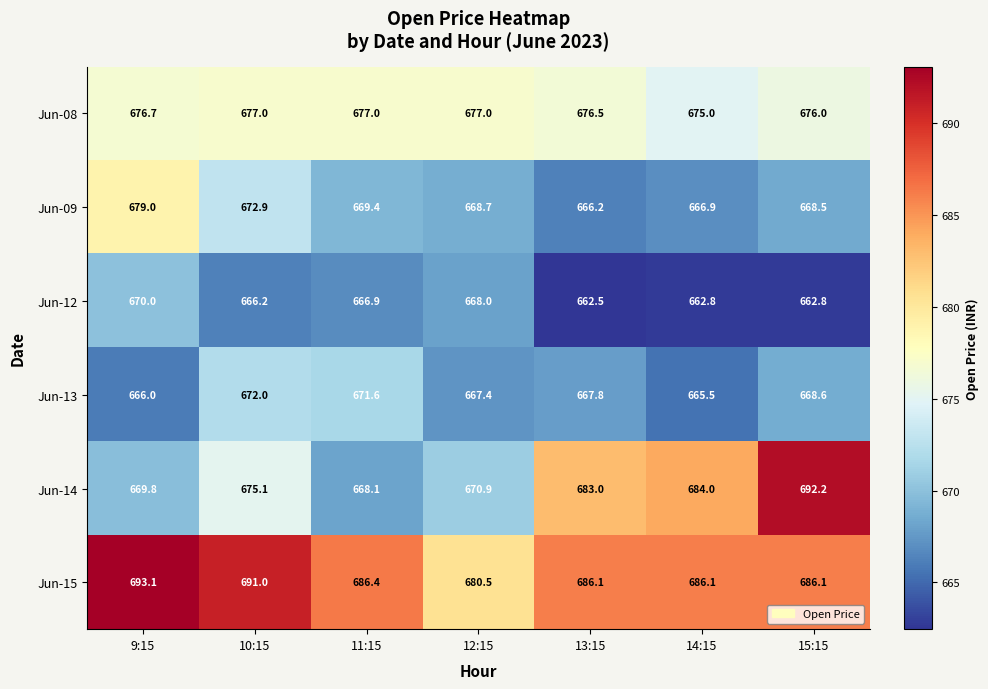

Rank the series at 11:15 from highest to lowest value.

Jun-15, Jun-08, Jun-13, Jun-09, Jun-14, Jun-12